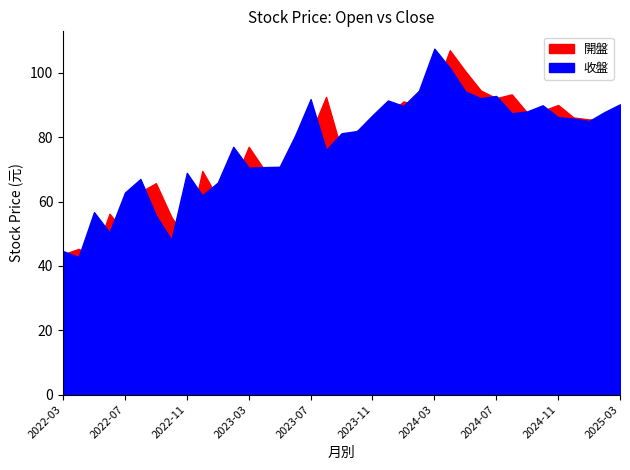

What position from the left is 2024-06?

28